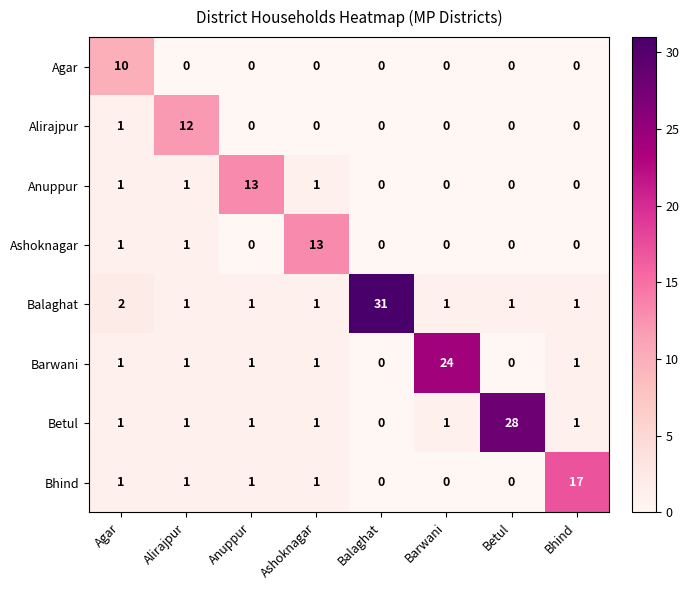

What is the maximum value shown in the chart?

31